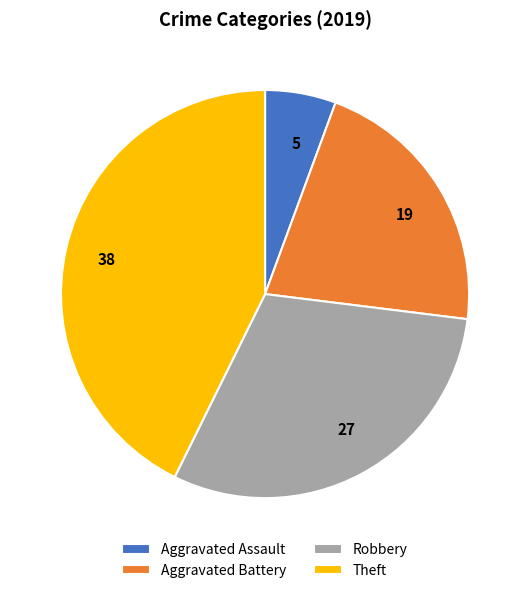

True or false: 5 accounts for 6% of the total.

True